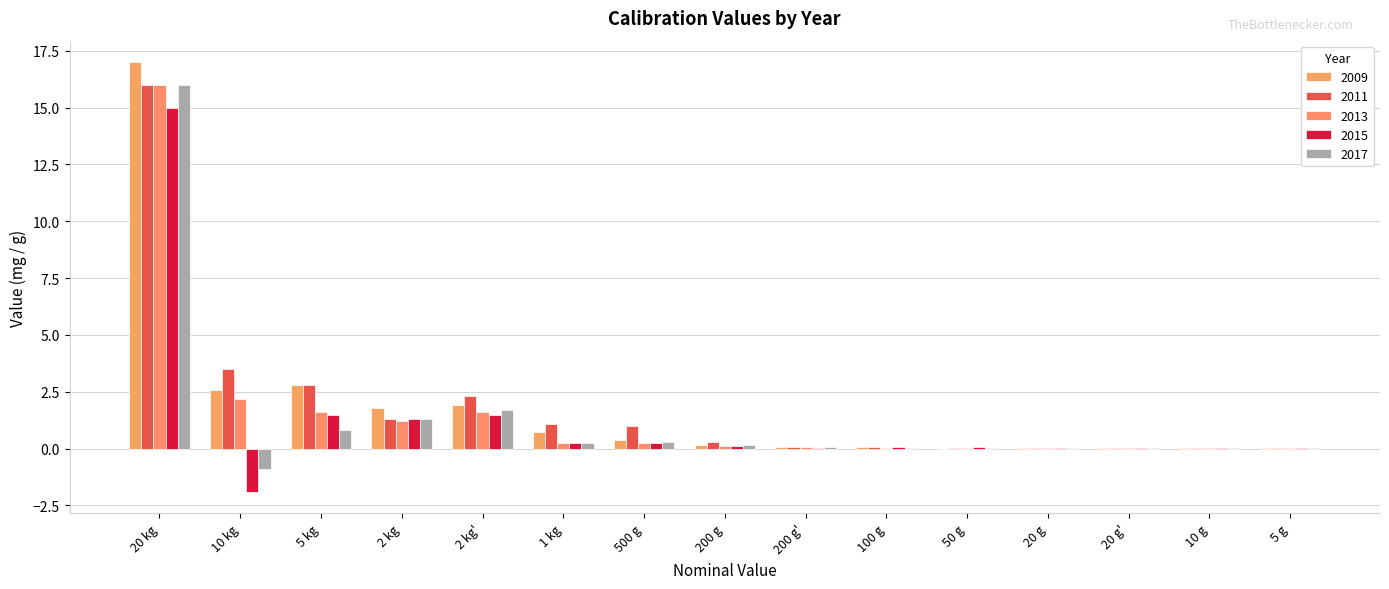

Is it true that 2011 equals 0.0 at 5 g?

False